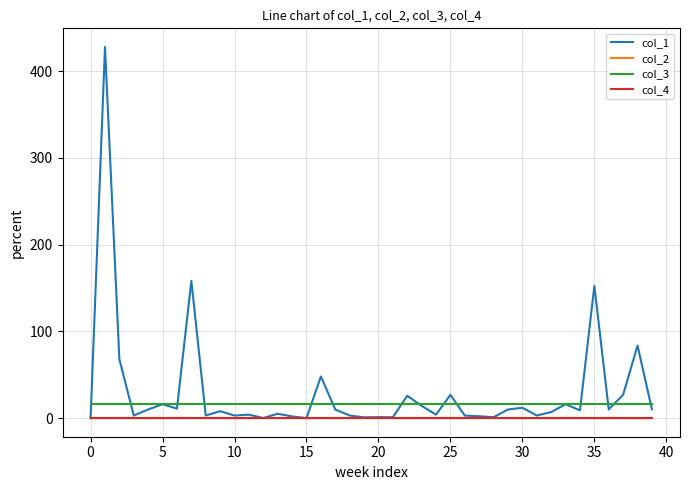

Does the chart have visible grid lines?

Yes